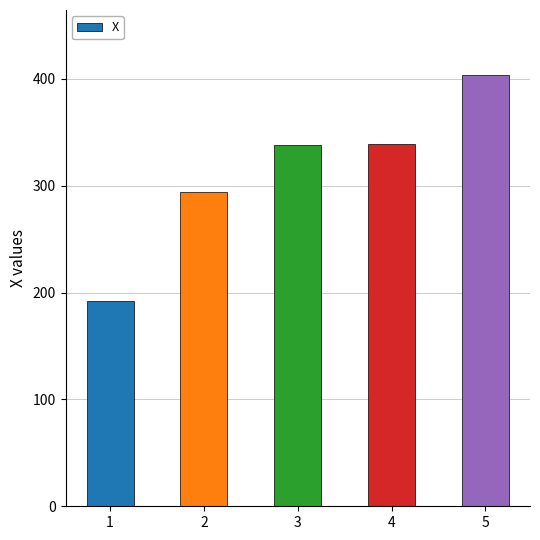

What is the smallest value displayed?

192.5